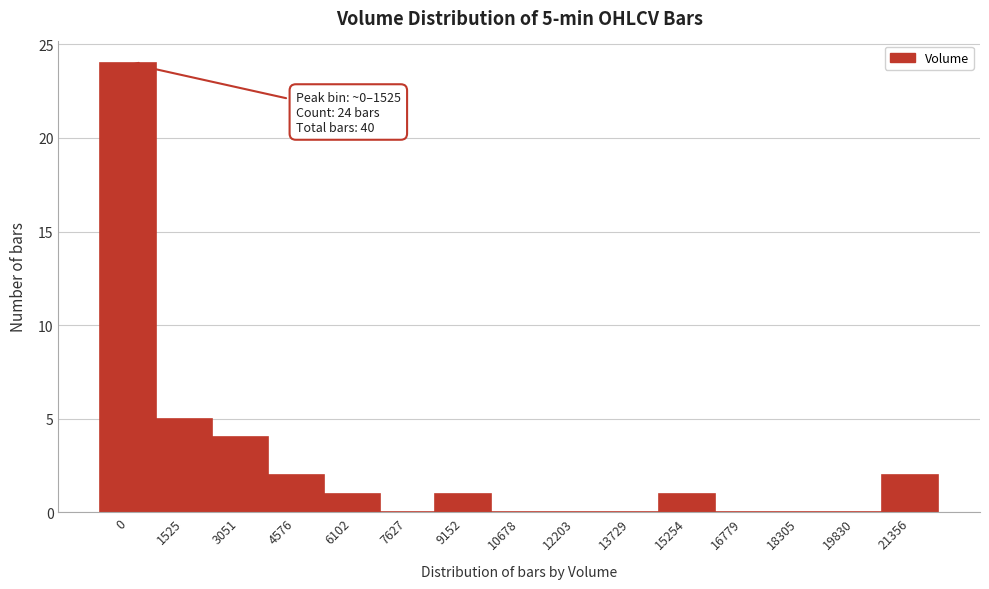

Reading left to right, what are all the values shown in this chart?

0=24	1525=5	3051=4	4576=2	6102=1	7627=0	9152=1	10678=0	12203=0	13729=0	15254=1	16779=0	18305=0	19830=0	21356=2